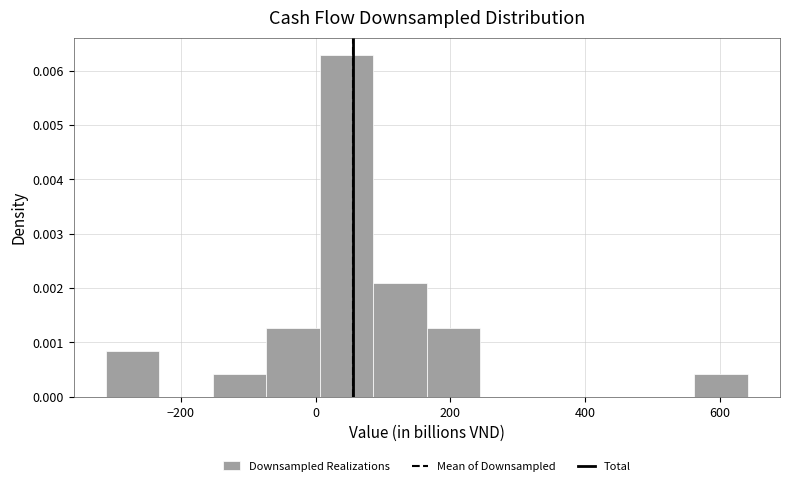

Read against the x-axis, roughly where is the centre of the tallest bar?

40